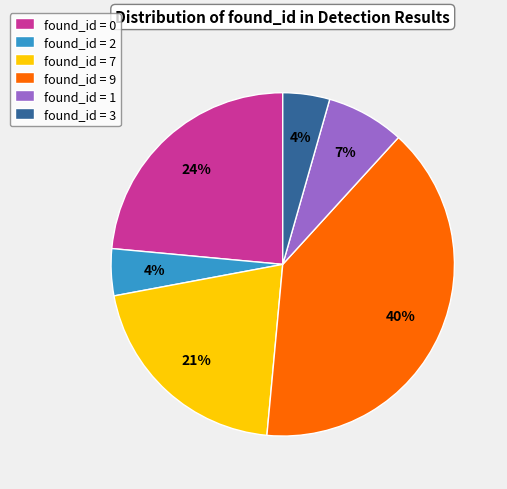

Combined, do found_id = 0 and found_id = 9 account for over 50%?

Yes